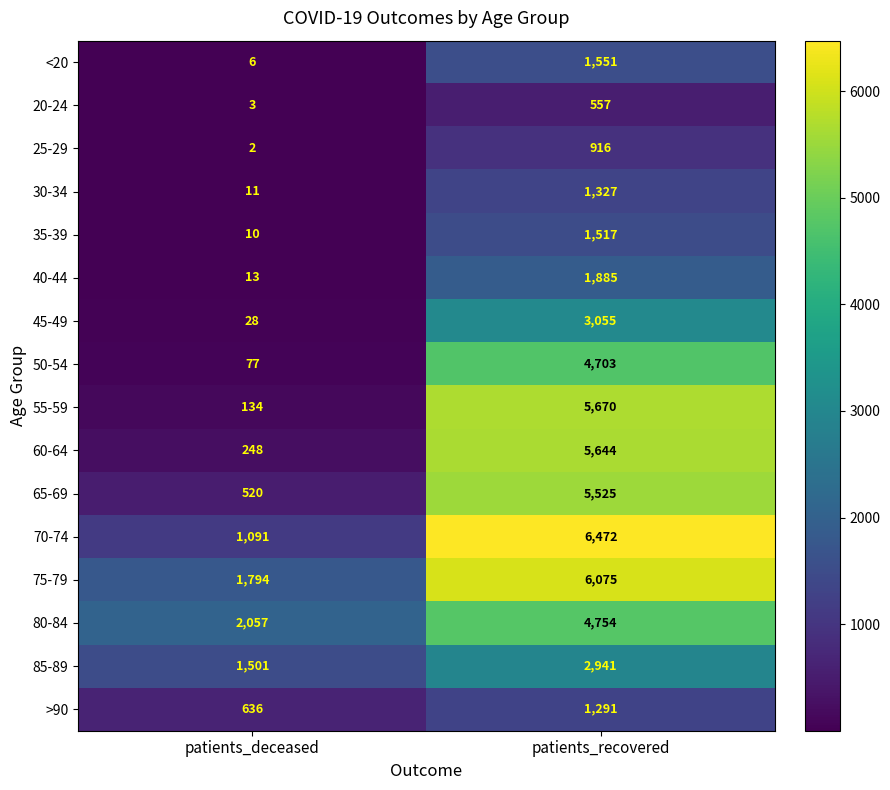

What is the approximate value of 40-44 at patients_deceased, to the nearest 10?

10